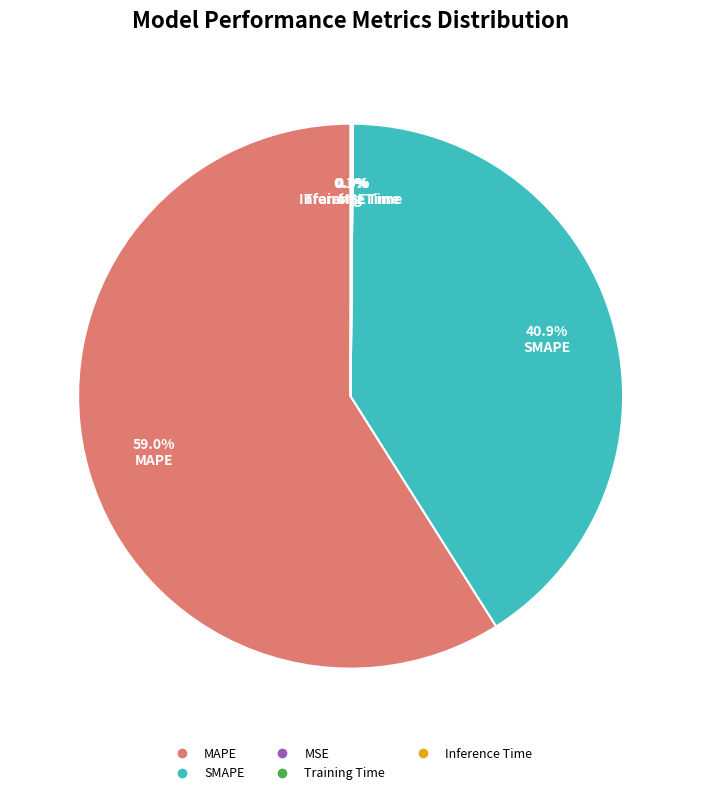

Is there any slice that represents more than half of the pie?

Yes